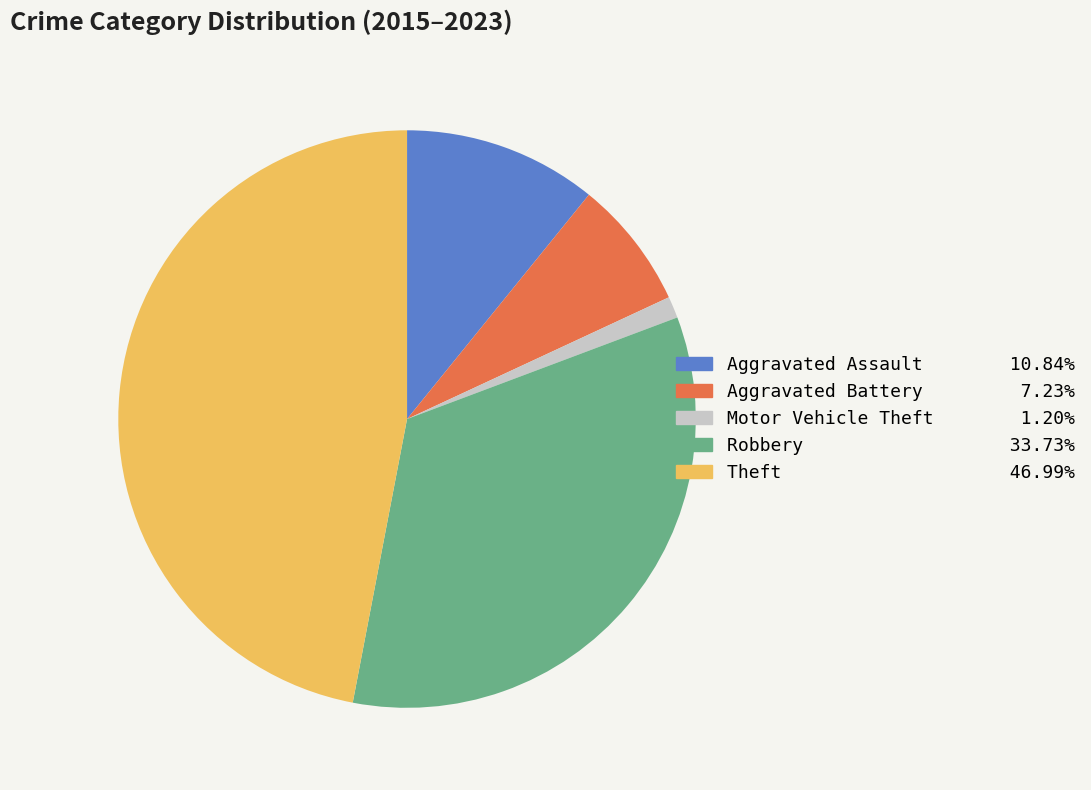

Rank the categories by value from lowest to highest.

Motor Vehicle Theft, Aggravated Battery, Aggravated Assault, Robbery, Theft